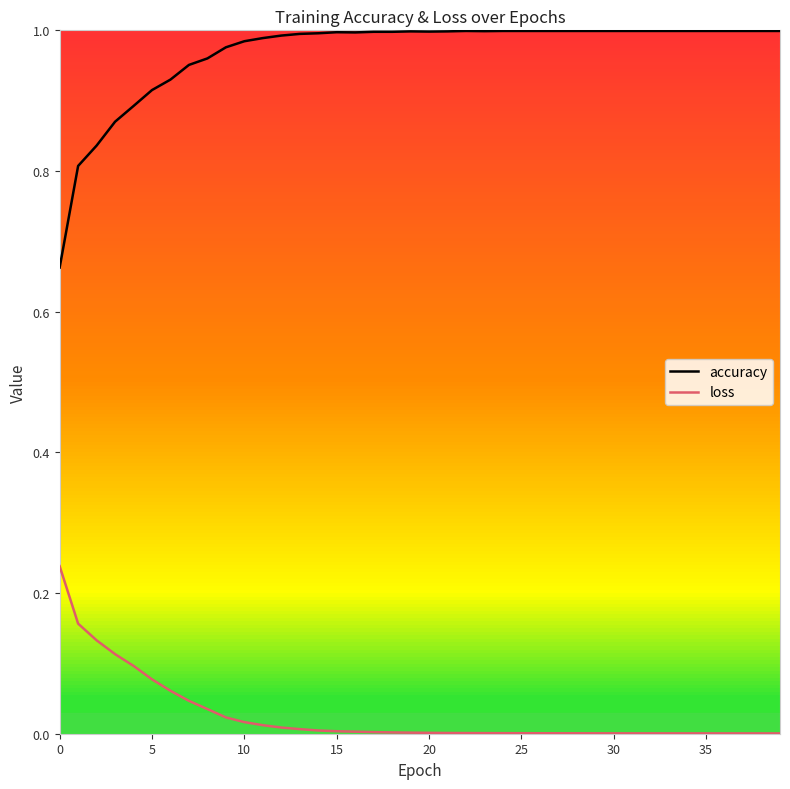

Which series has the largest range (max minus min)?

accuracy